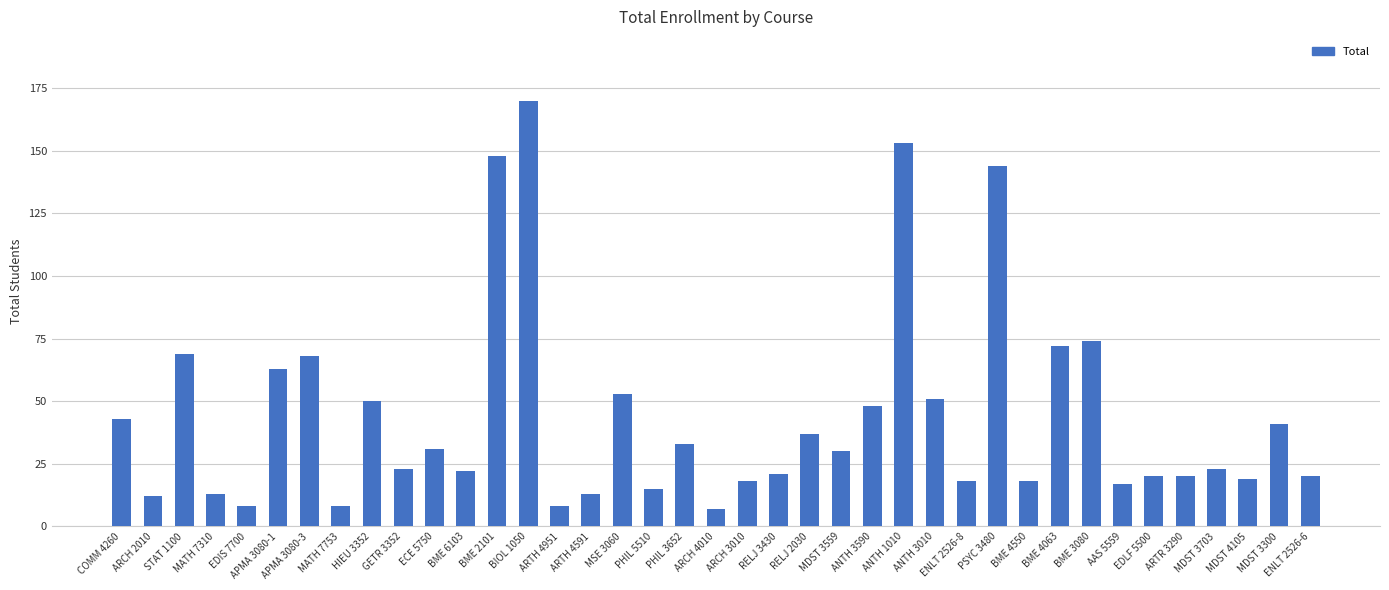

What position from the left is ECE 5750?

11